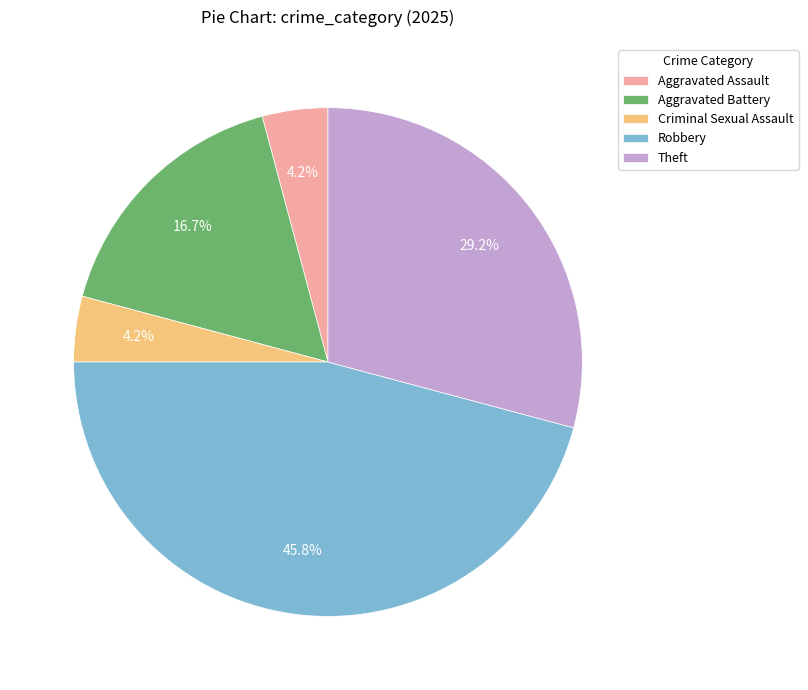

What is the total percentage of Robbery and Criminal Sexual Assault?

50.0%